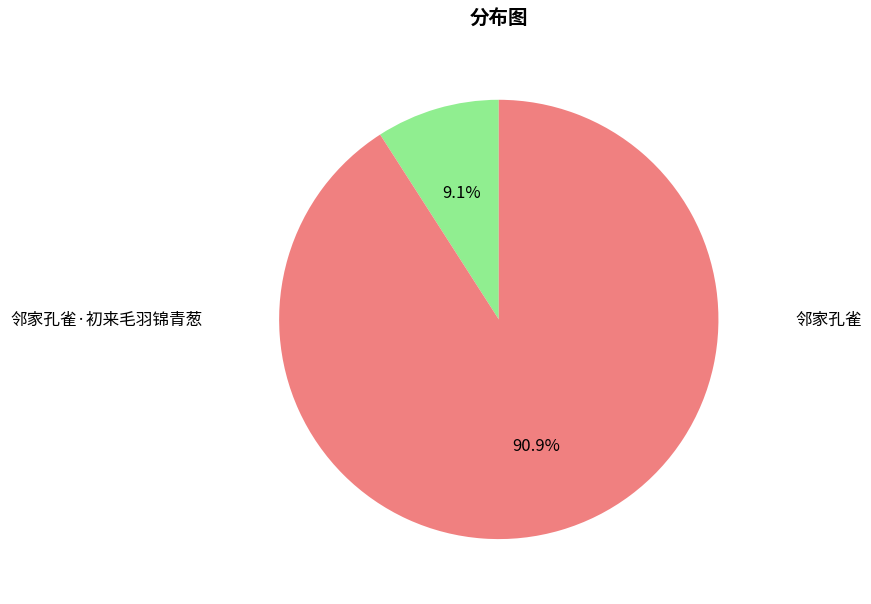

Is there a majority slice in this chart?

Yes